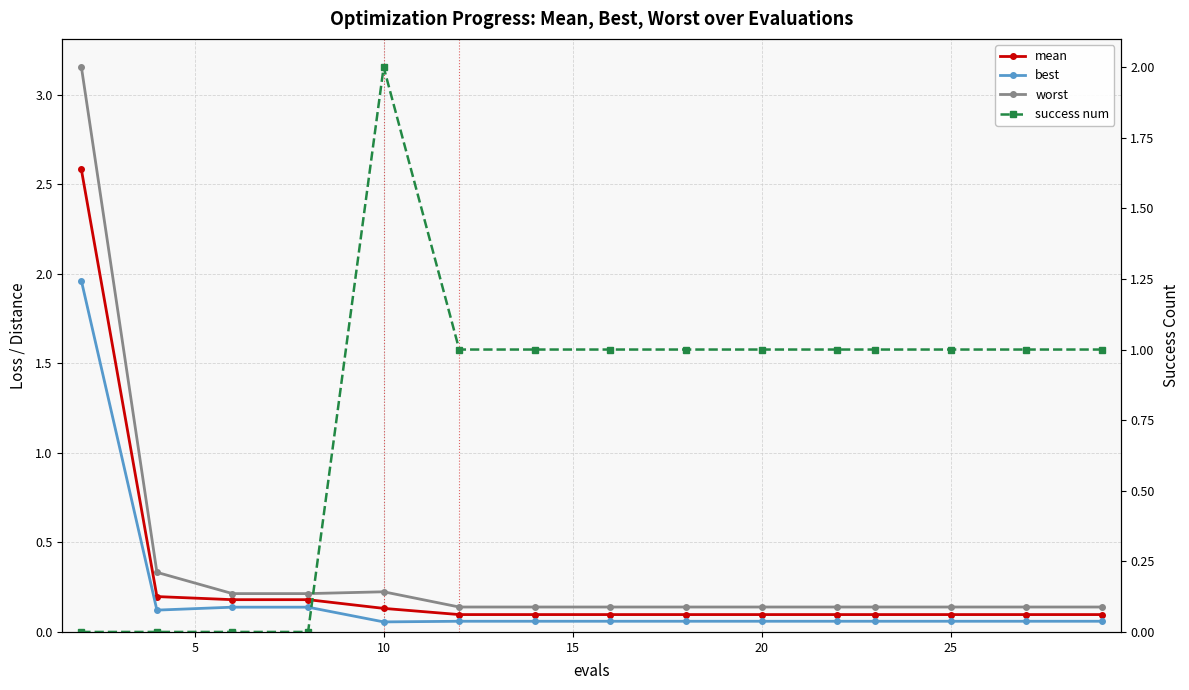

Reading left to right, transcribe all the data shown in this chart.

mean: 2.6	0.2	0.2	0.2	0.1	0.1	0.1	0.1	0.1	0.1	0.1	0.1	0.1	0.1	0.1
best: 2.0	0.1	0.1	0.1	0.1	0.1	0.1	0.1	0.1	0.1	0.1	0.1	0.1	0.1	0.1
worst: 3.2	0.3	0.2	0.2	0.2	0.1	0.1	0.1	0.1	0.1	0.1	0.1	0.1	0.1	0.1
success num: 0.0	0.0	0.0	0.0	2.0	1.0	1.0	1.0	1.0	1.0	1.0	1.0	1.0	1.0	1.0